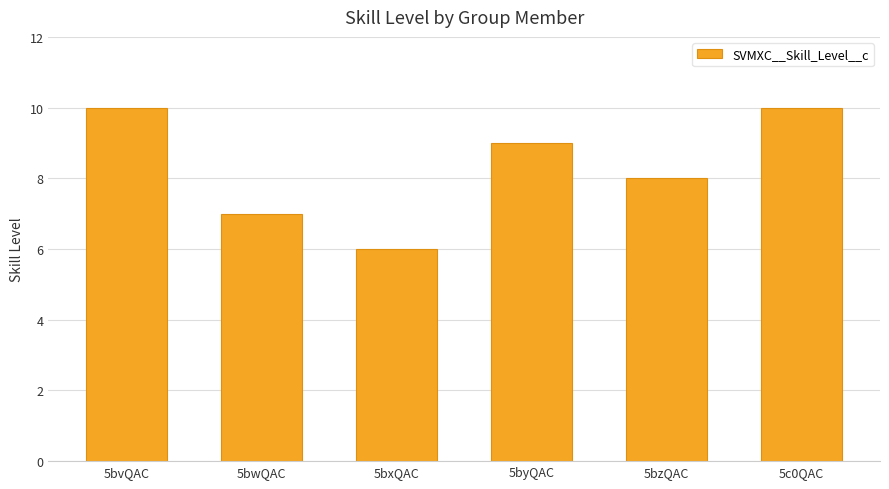

Which has a higher value, 5bvQAC or 5bxQAC?

5bvQAC